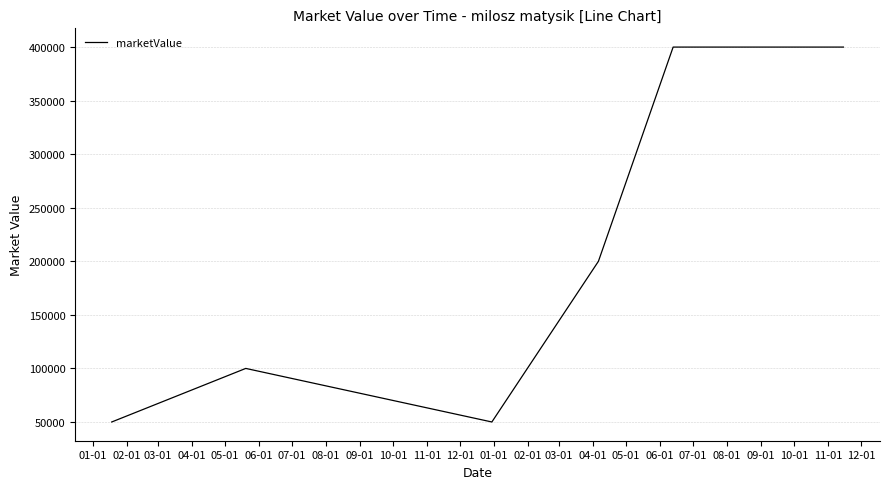

True or false: the data has more than 2 interior local peaks.

False